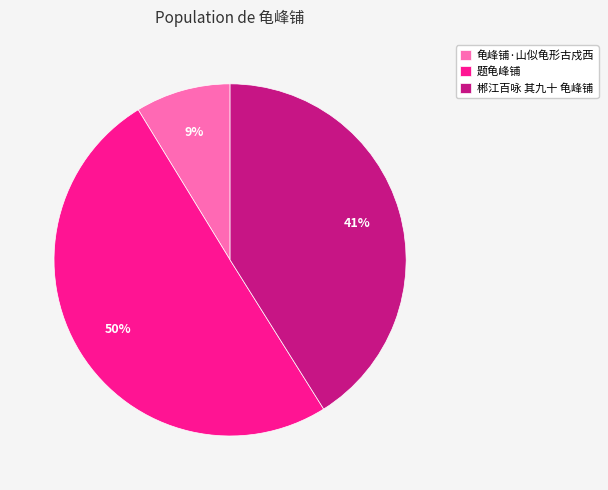

To the nearest percent, what is the average slice percentage?

33%